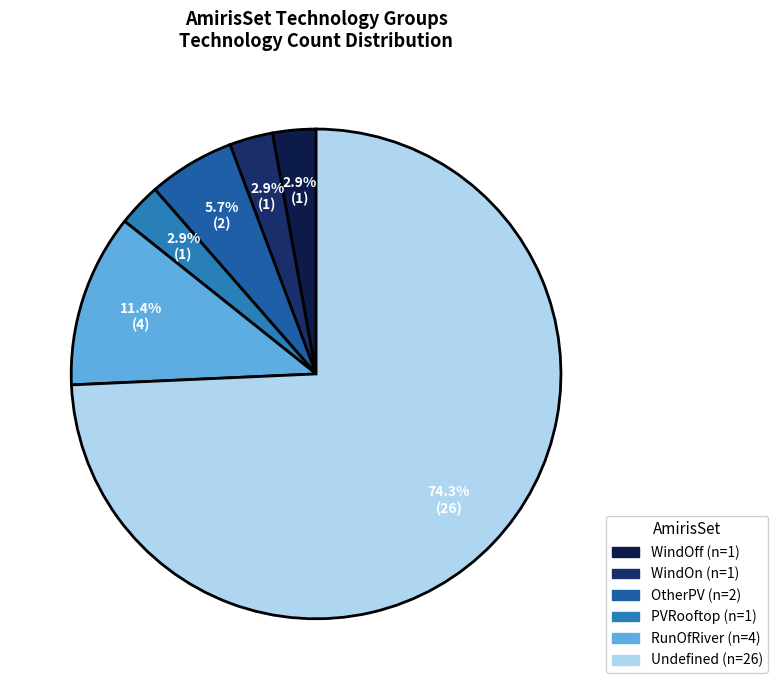

To the nearest percent, what percentage of the pie is Undefined?

74%